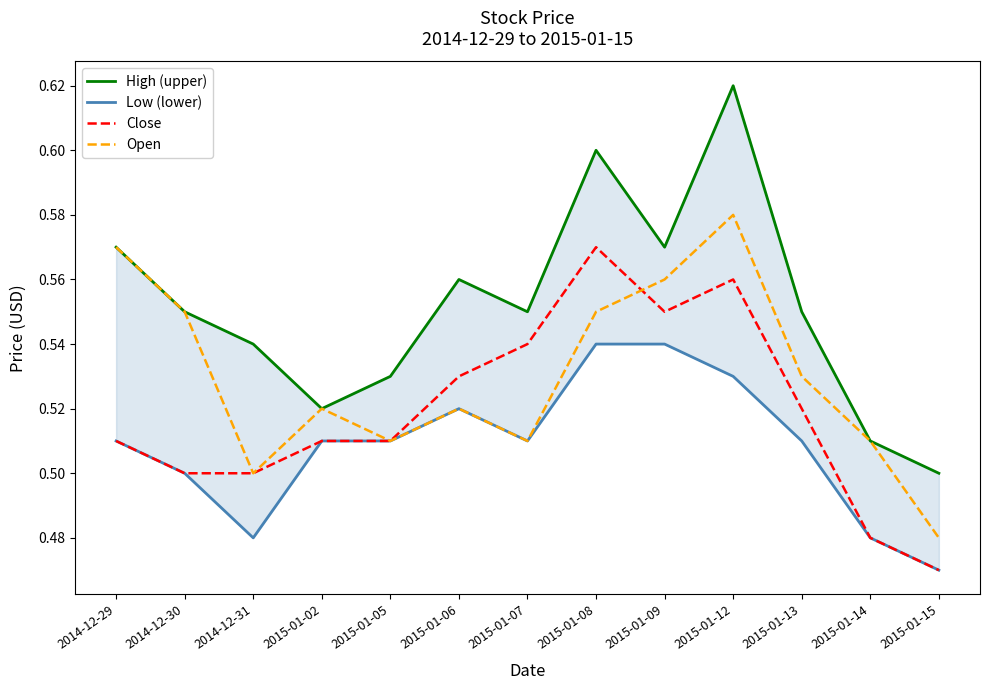

At which label is Open closest to 0?

2015-01-15